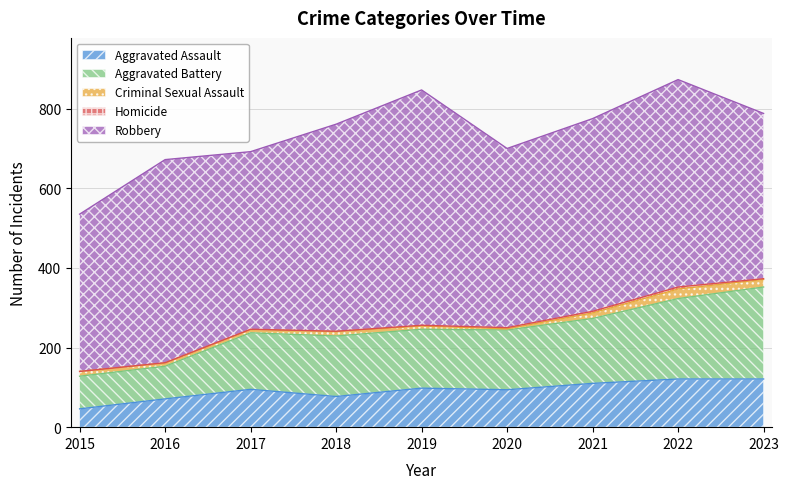

What is the difference between the Robbery values at 2018 and 2016?

10